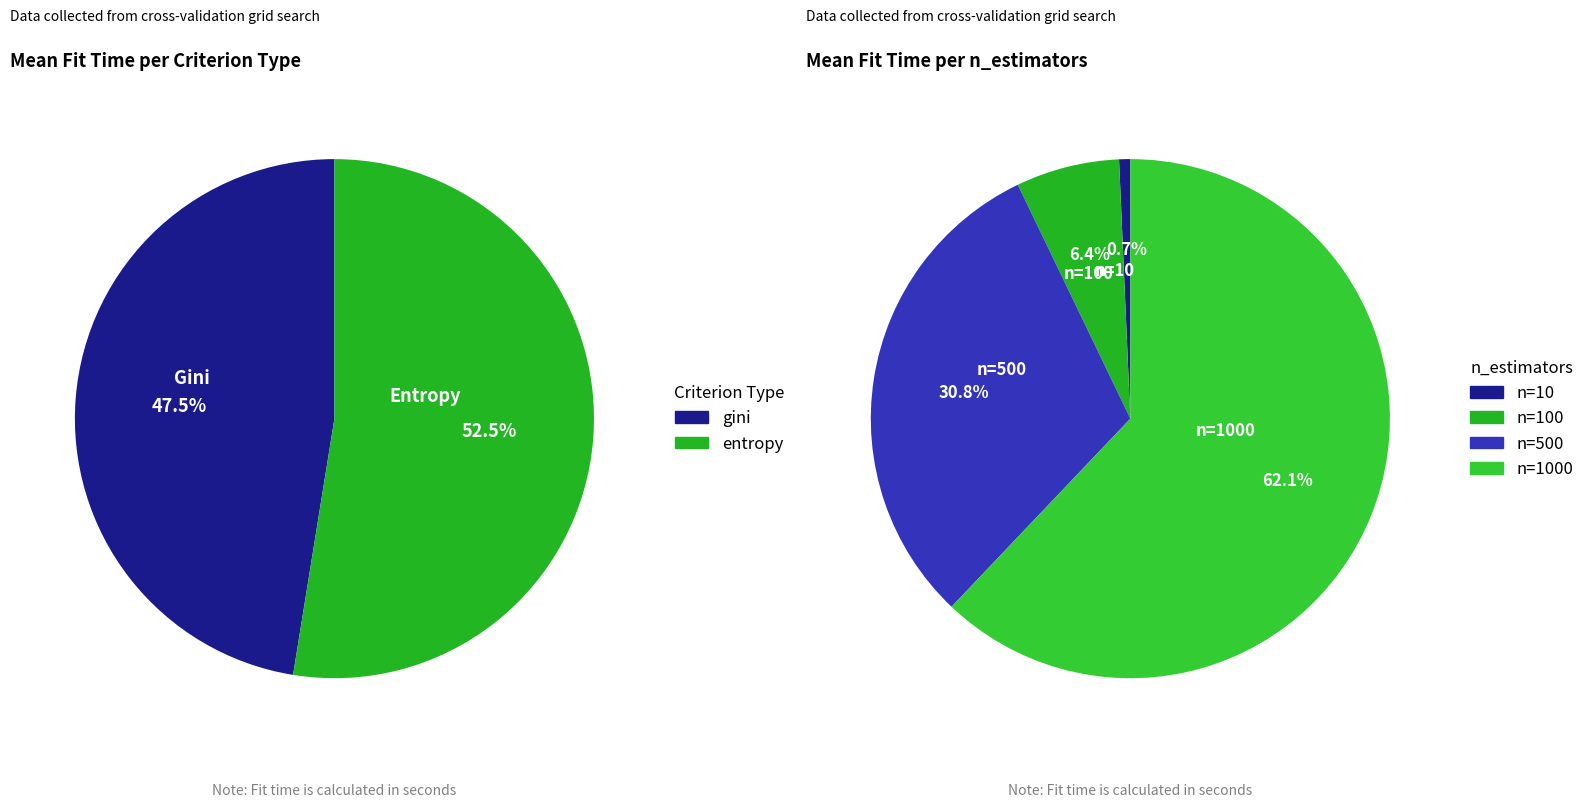

Do gini, n=100 and entropy, n=100 together represent more than half of the pie?

No